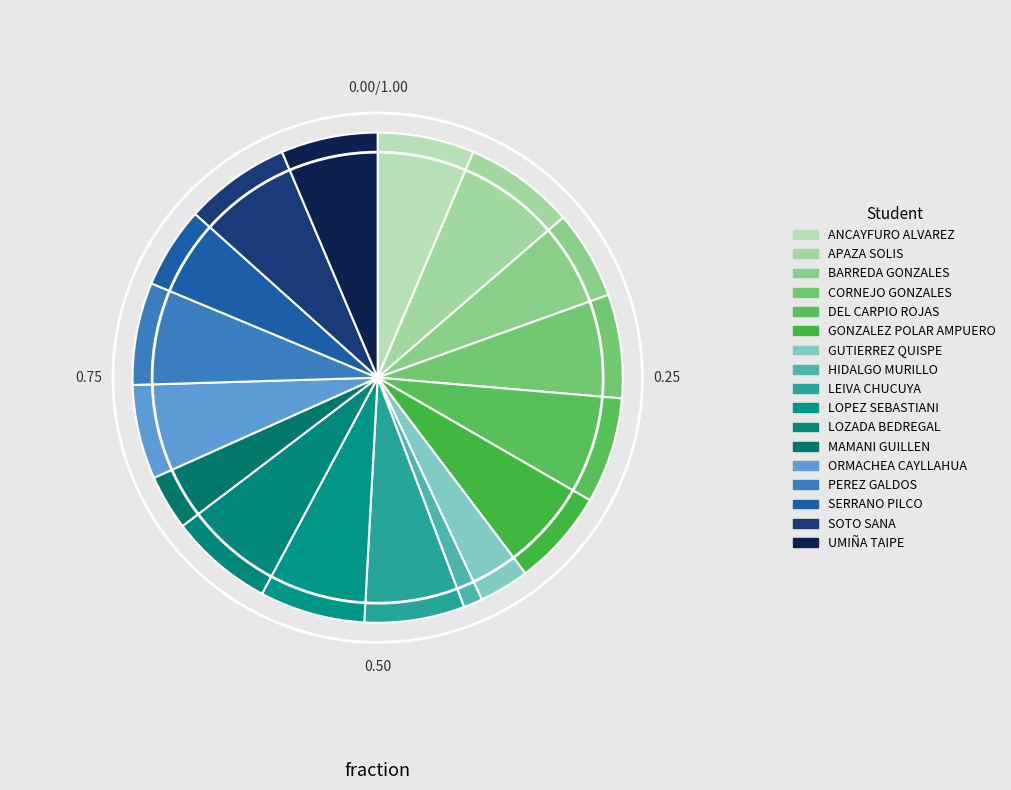

Count the number of slices in the pie.

17